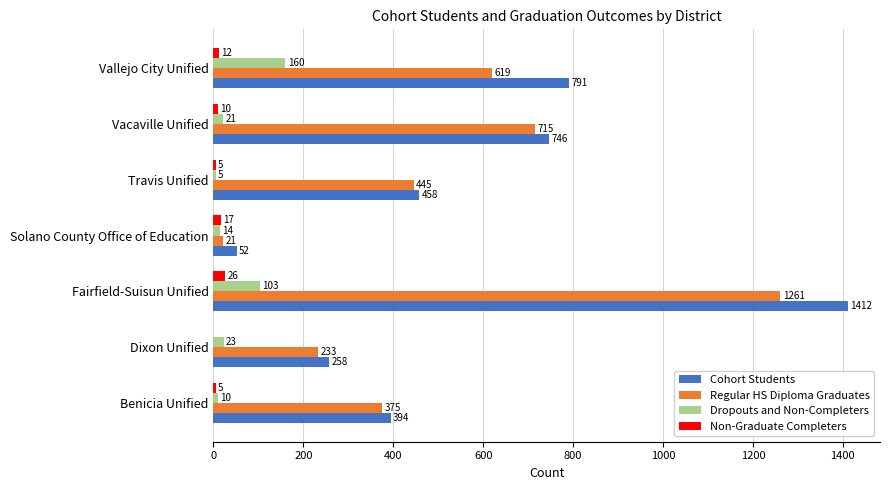

What is the greatest value displayed?

1412